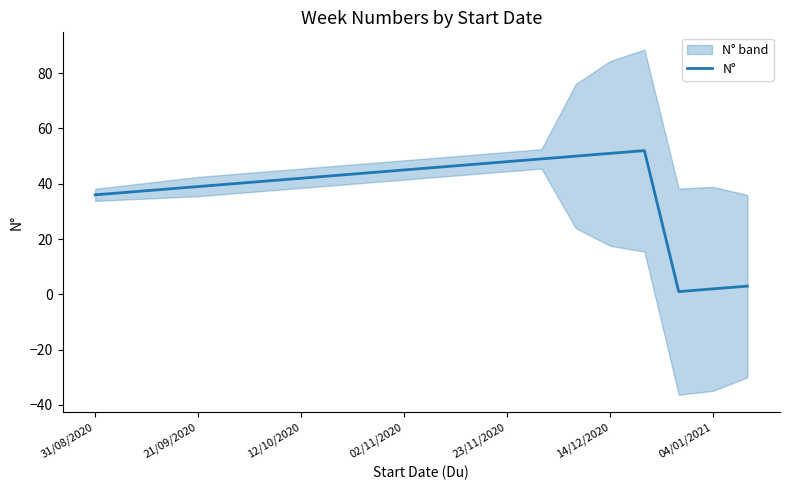

How many series are shown in this chart?

1